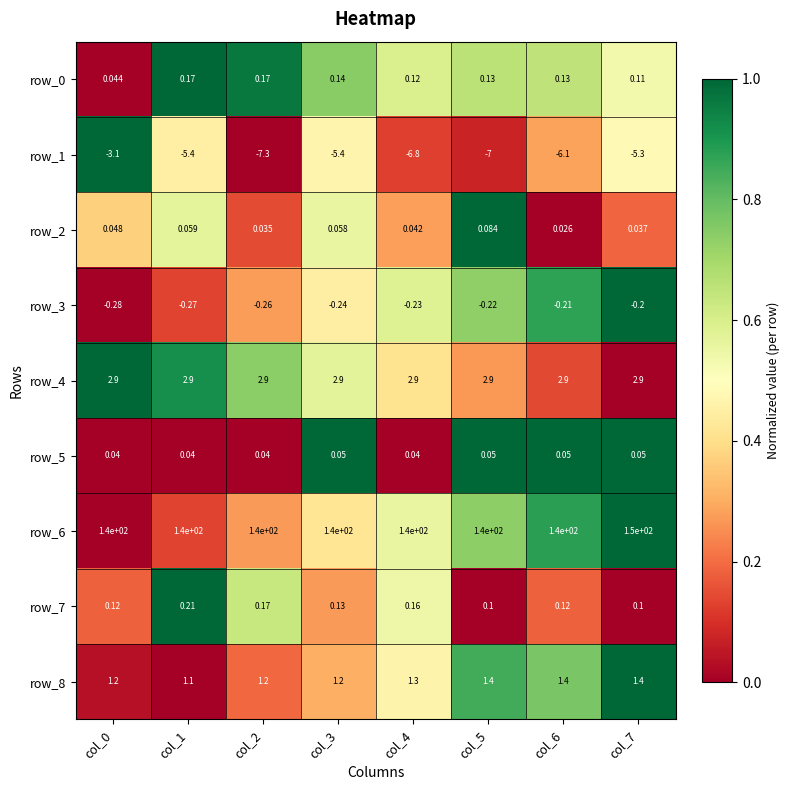

At col_2, list the series in order from smallest to largest.

row_1, row_5, row_2, row_8, row_6, row_3, row_7, row_4, row_0